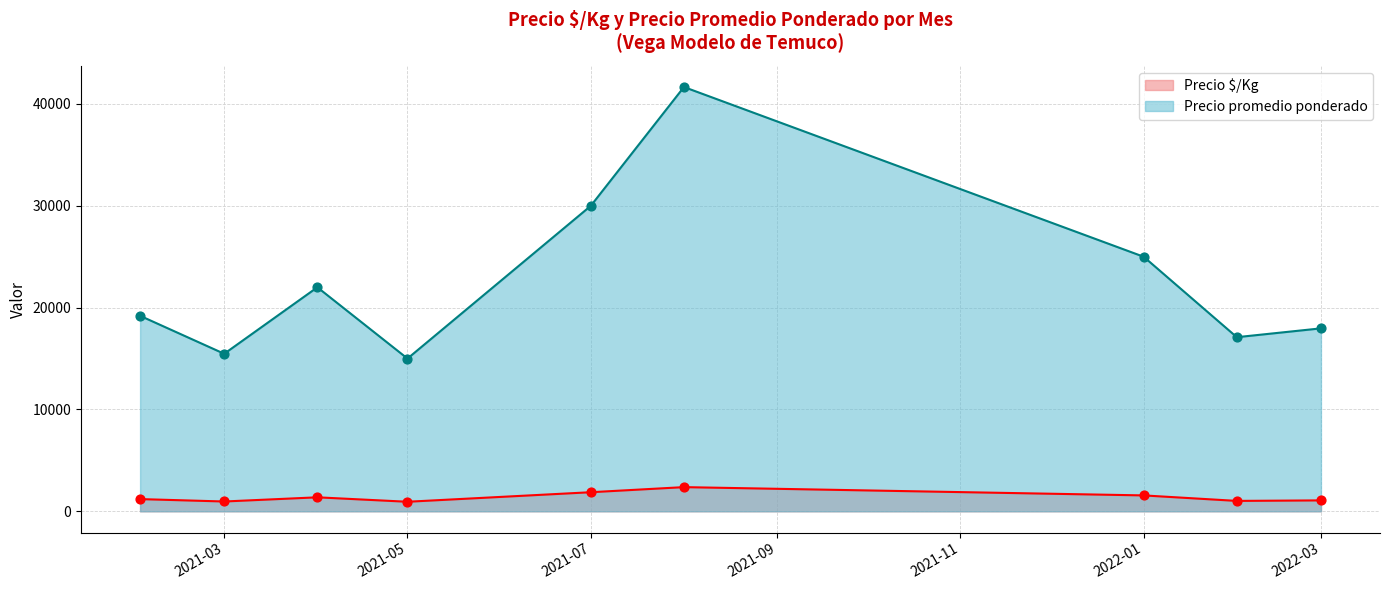

What are all the series names shown in the legend?

Precio $/Kg, Precio promedio ponderado